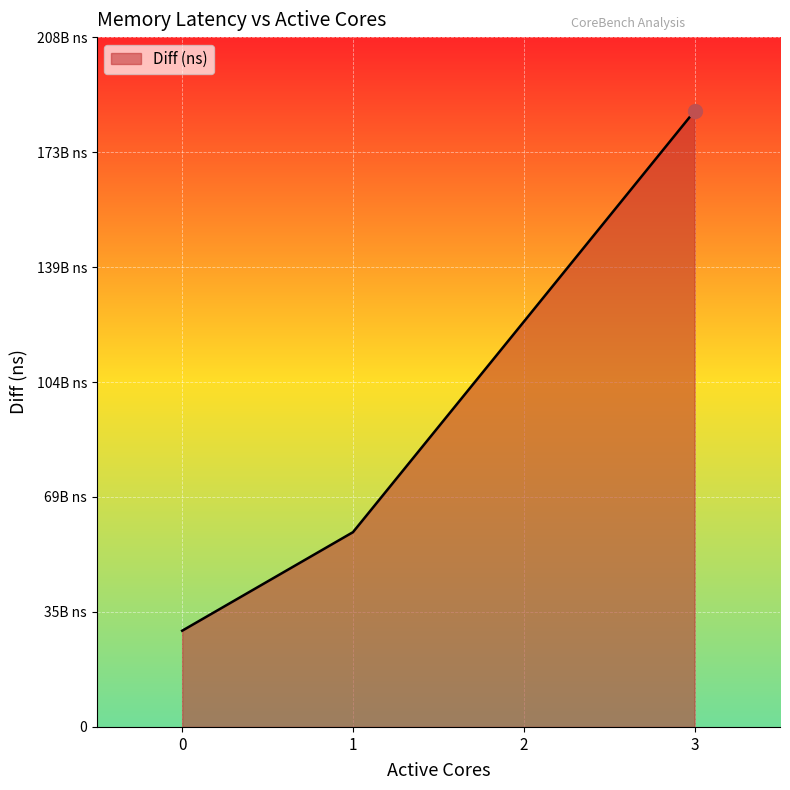

Does the chart display data point markers on the line(s)?

No